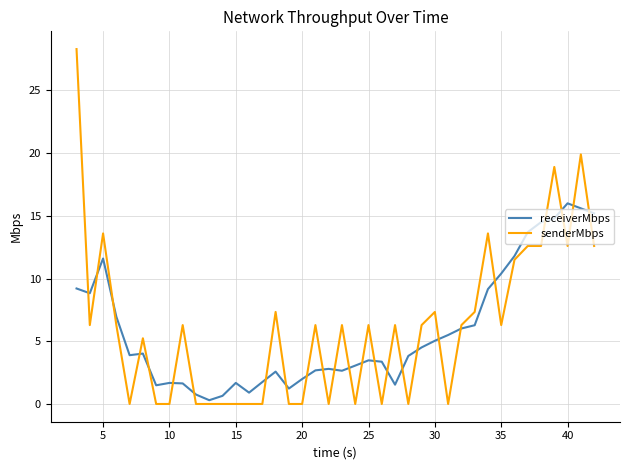

Which series has the largest range (max minus min)?

senderMbps